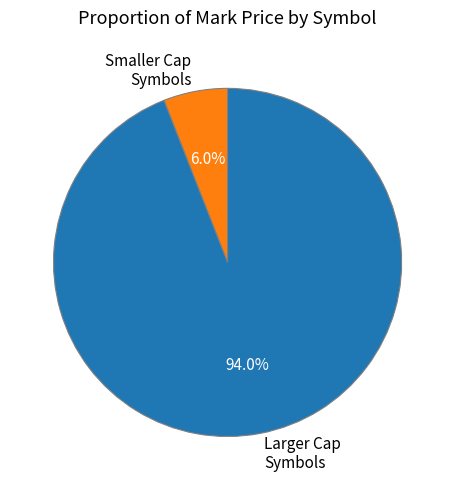

Rank the categories by value from highest to lowest.

Larger Cap Symbols, Smaller Cap Symbols